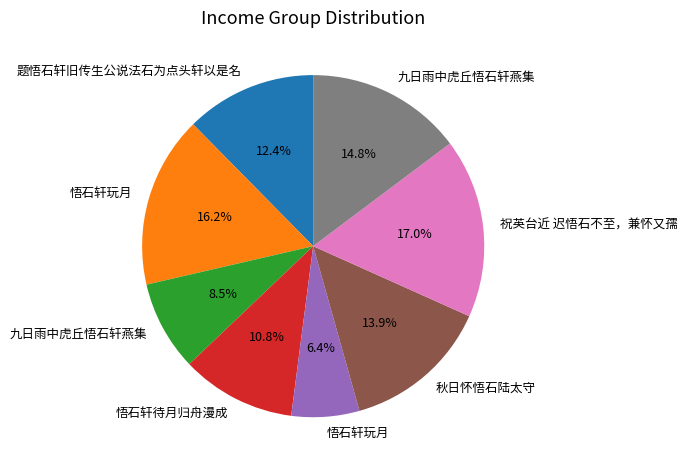

To the nearest percent, what is the difference between the largest and smallest slice percentages?

11%